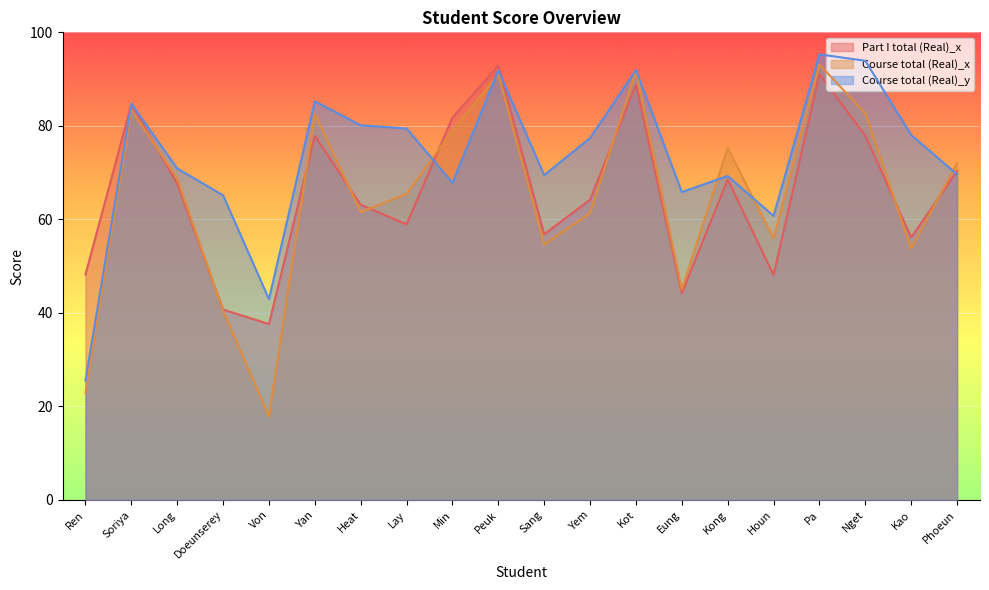

At which category does the chart reach its minimum across all series?

Von